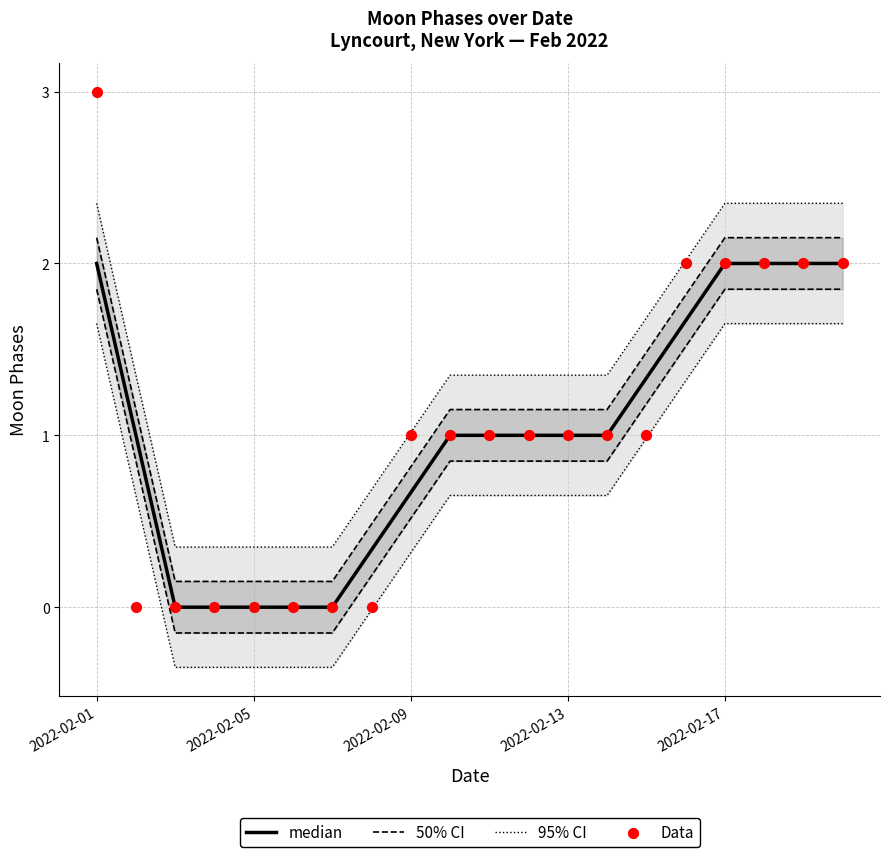

Is the value of Data at 9 greater than the value of 50% CI at 17?

No